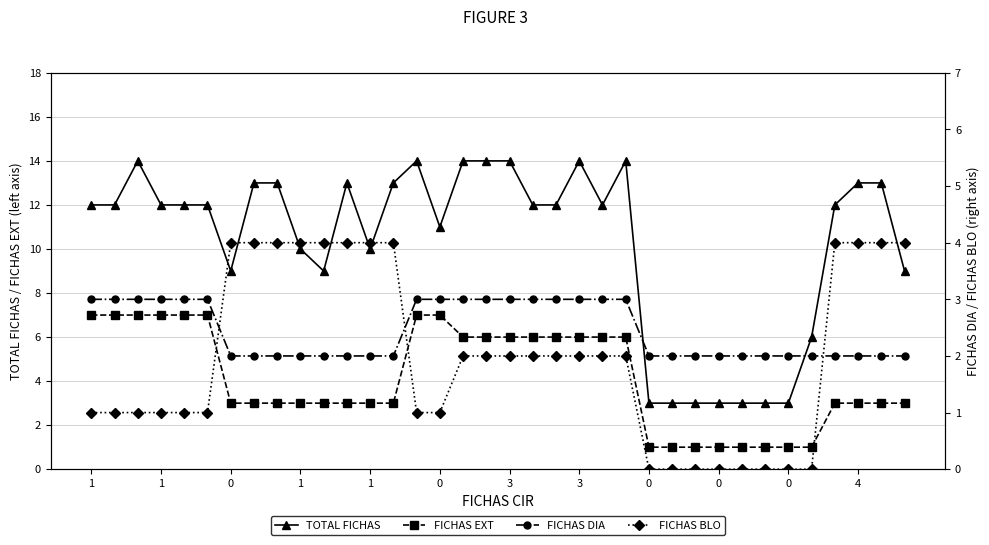

How many values in the TOTAL FICHAS series exceed 12?

13